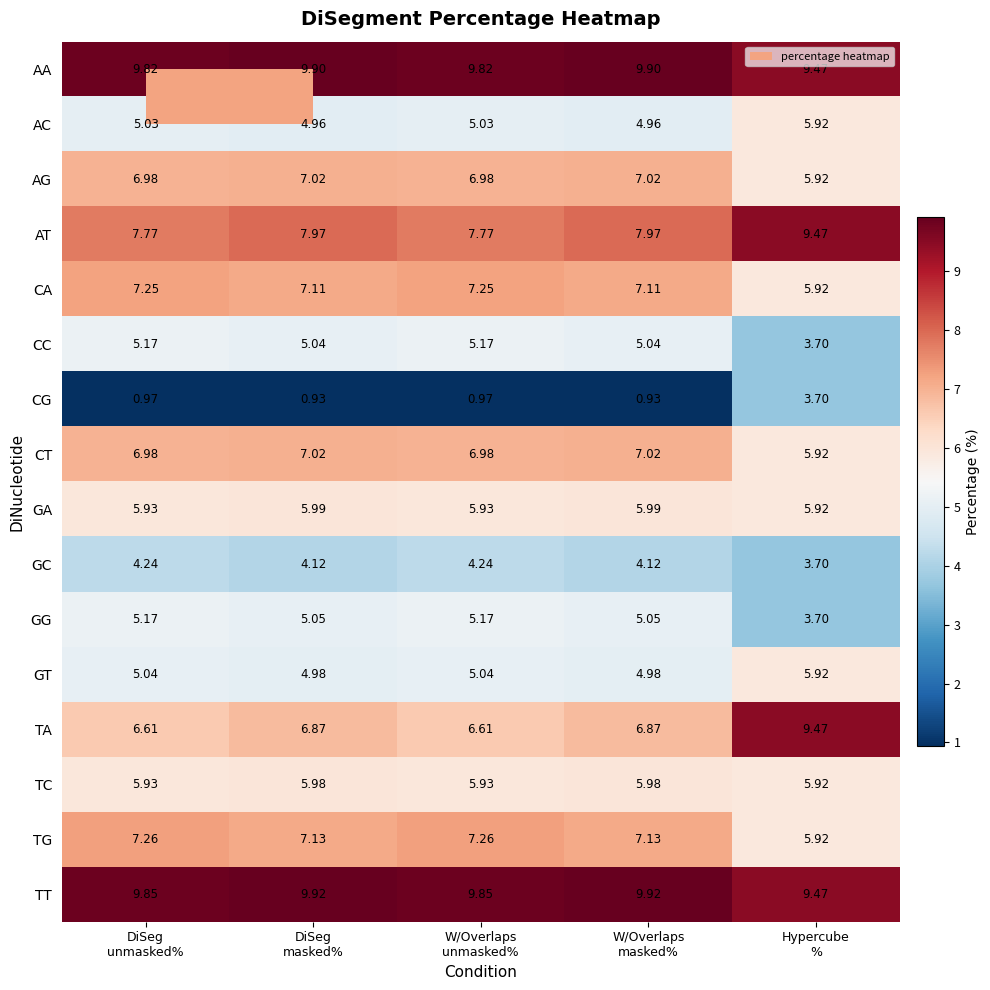

Which series has the widest spread of values?

TA